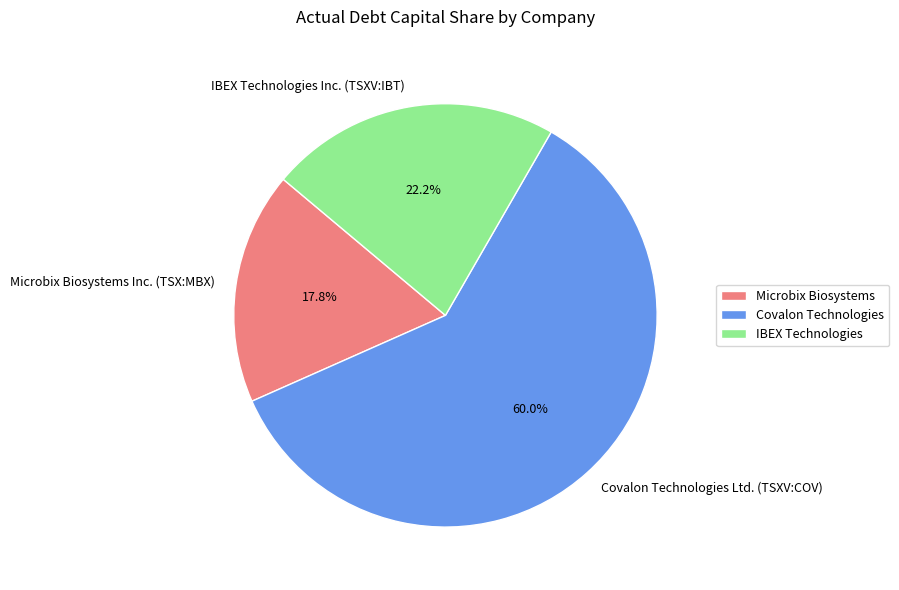

Does Covalon Technologies Ltd. (TSXV:COV) represent more than half of the total?

Yes